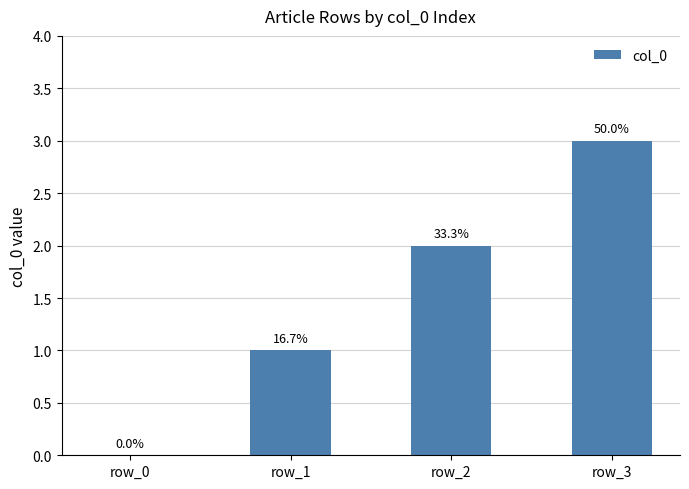

Which has a higher value, row_1 or row_3?

row_3